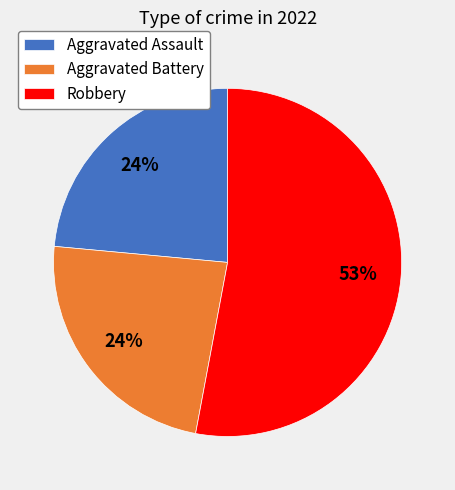

To the nearest percent, what is the difference between the largest and smallest slice percentages?

29%